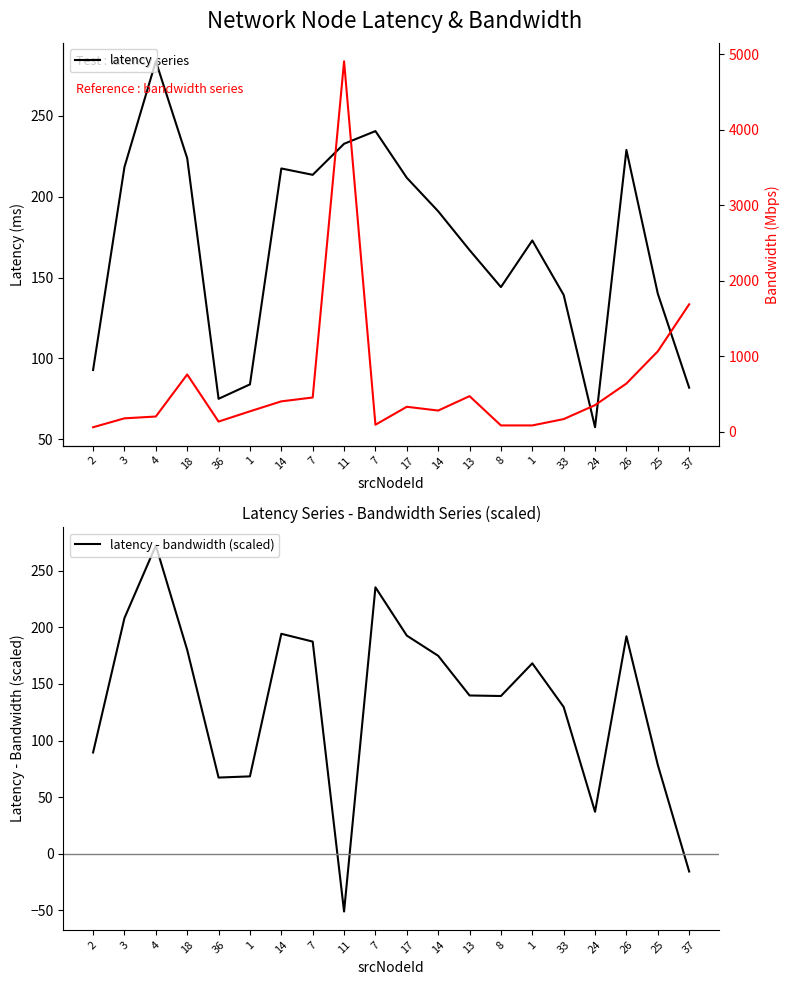

What is the difference between the highest and lowest values at 3?

42.4